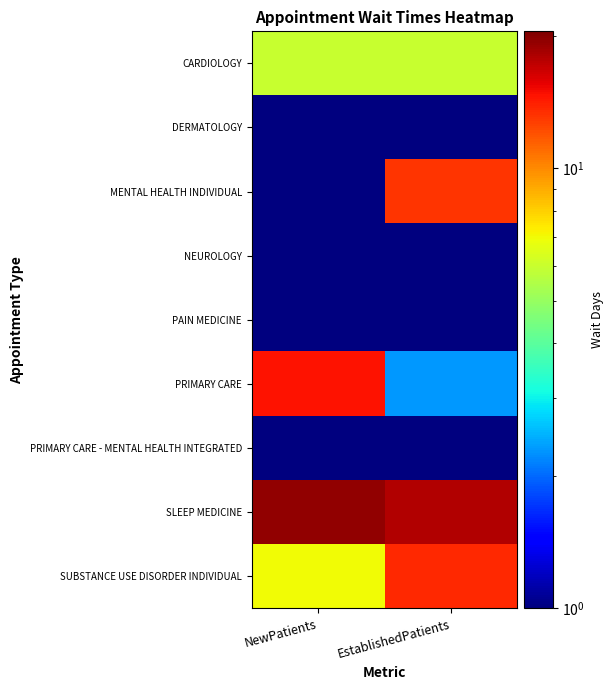

What is the total value across all series at NewPatients?

47.7